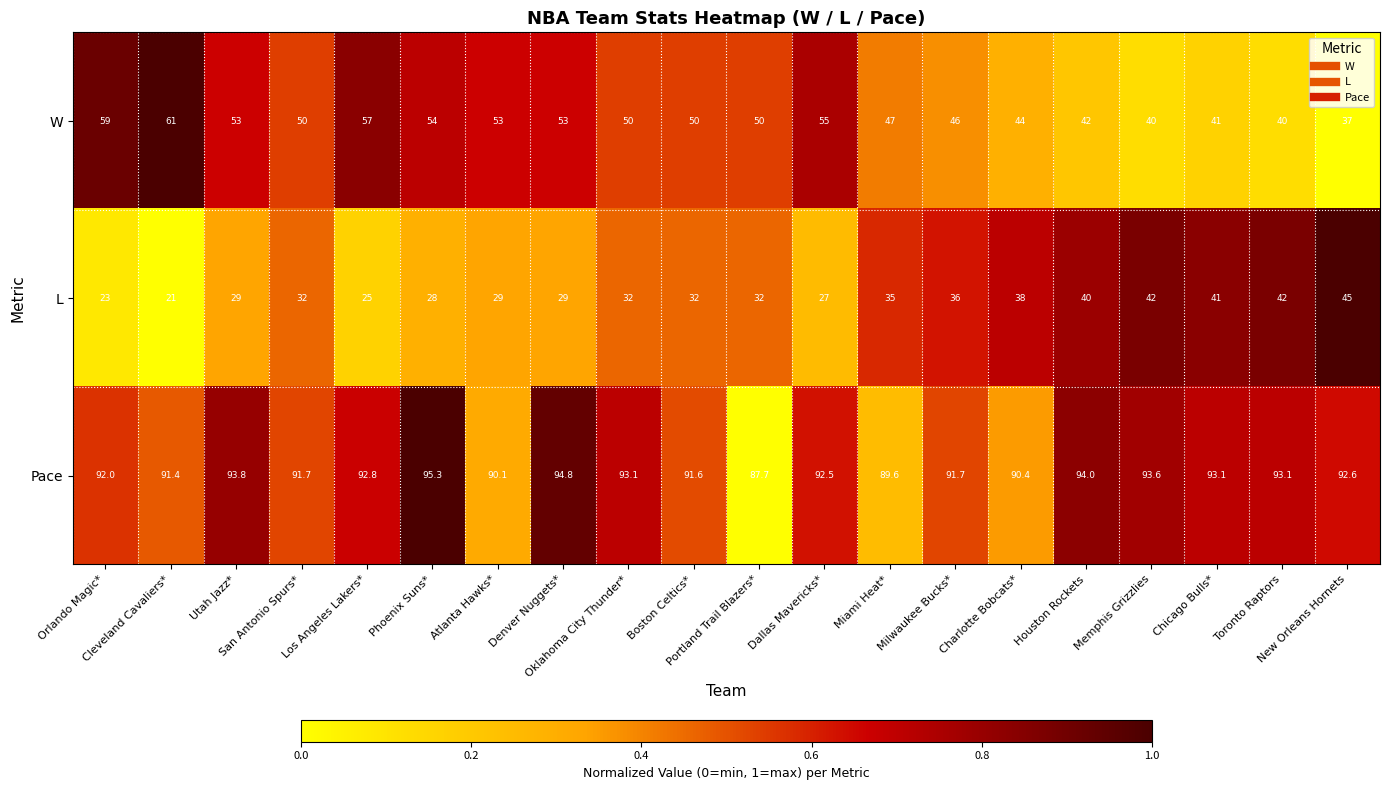

What is the difference between the maximum and minimum values in the W series?

24.0